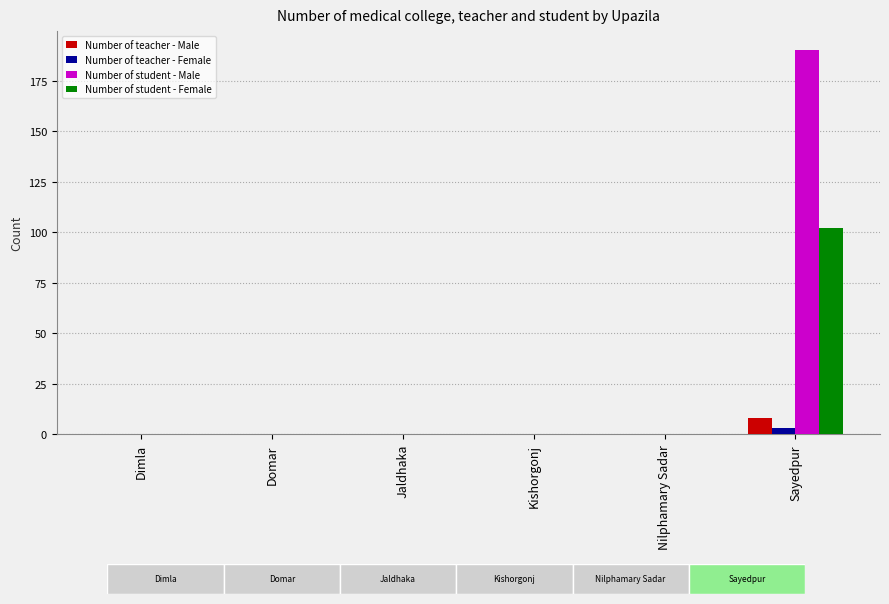

What is the maximum value shown in the chart?

190